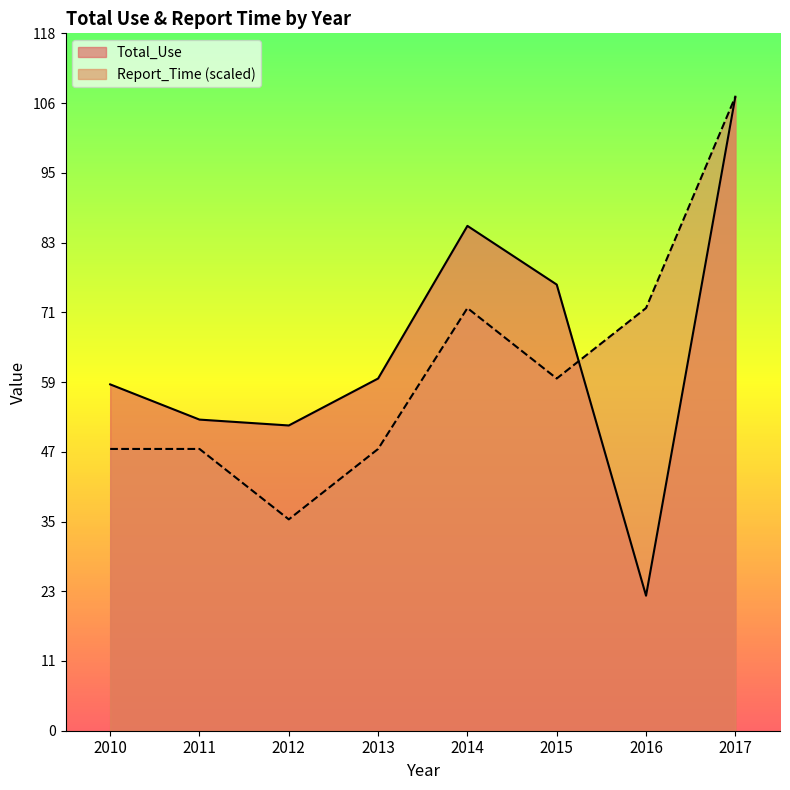

What is the approximate value of Total_Use at 2016?

23